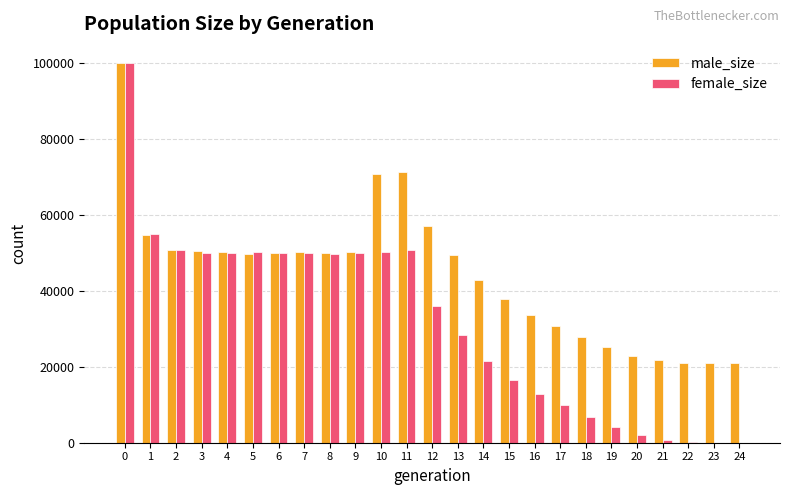

Is the value of male_size at 4 greater than the value of female_size at 1?

No